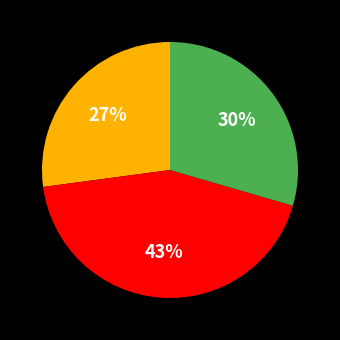

Is there a majority slice in this chart?

No